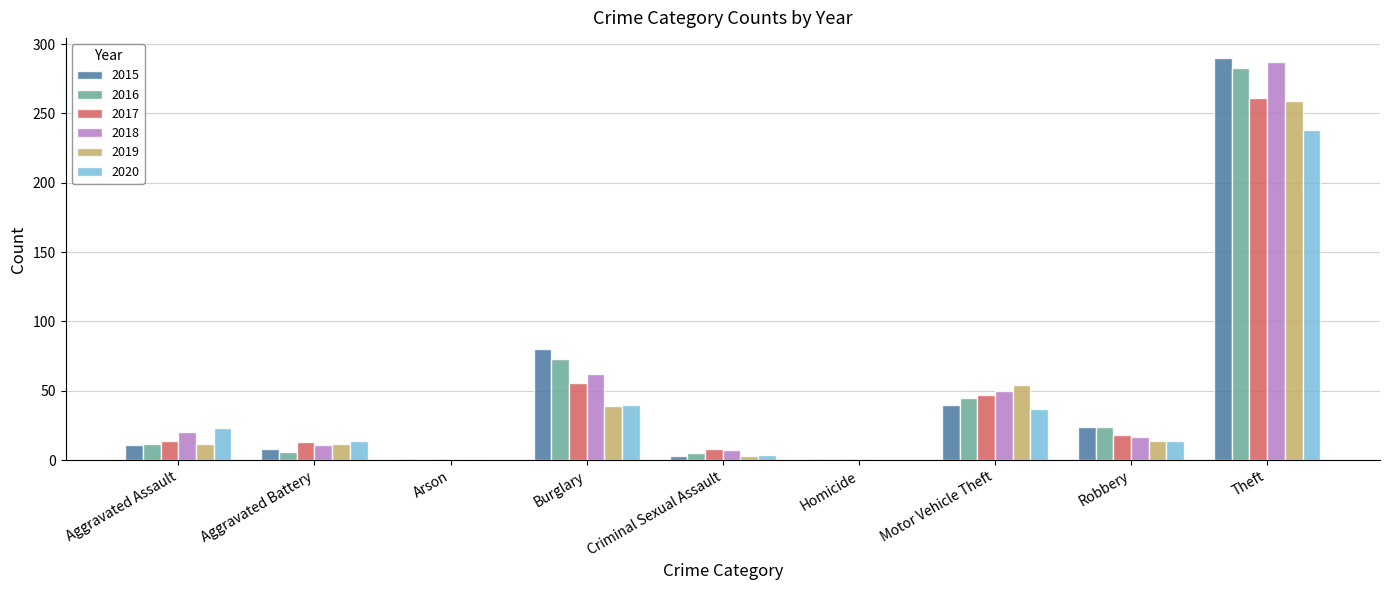

Which label corresponds to the largest value in the chart?

Theft